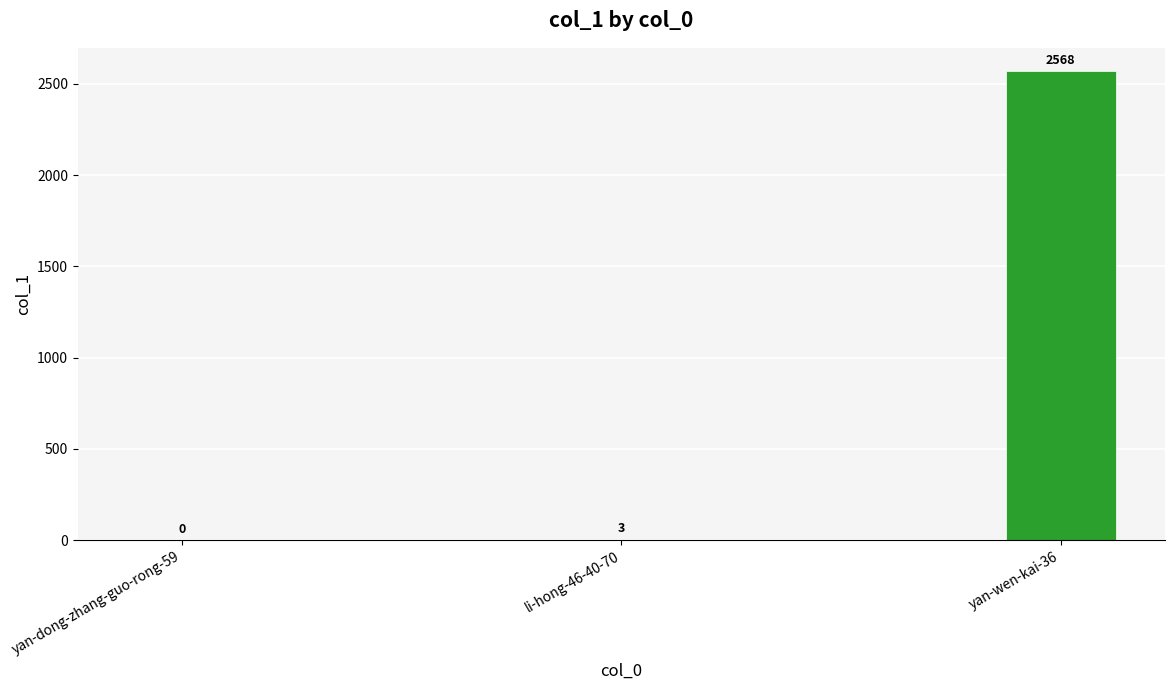

How many categories are shown in the chart?

3